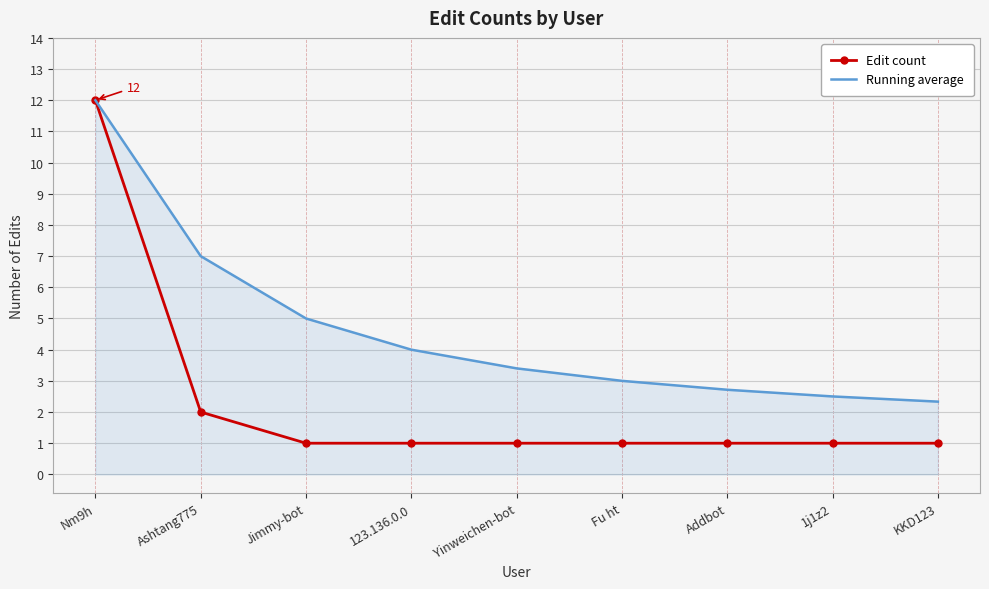

Which series has the widest spread of values?

Edit count